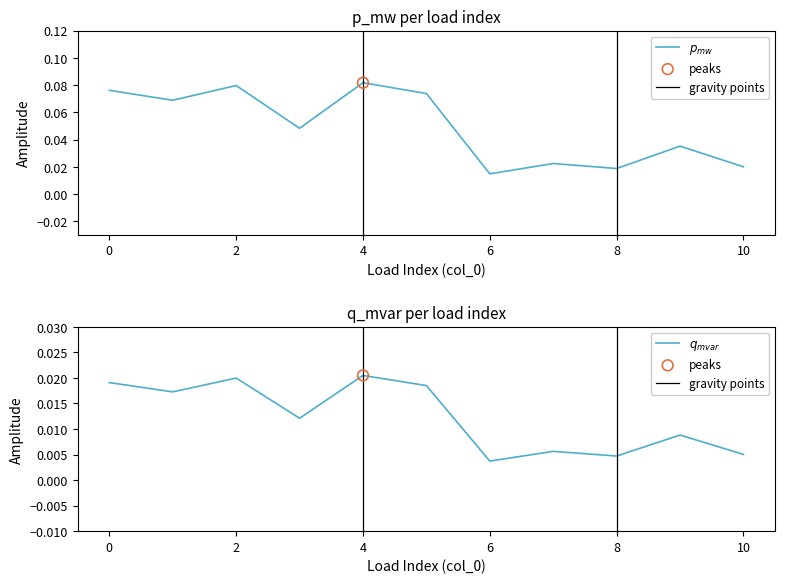

Which series has the widest spread of Y values?

p_mw